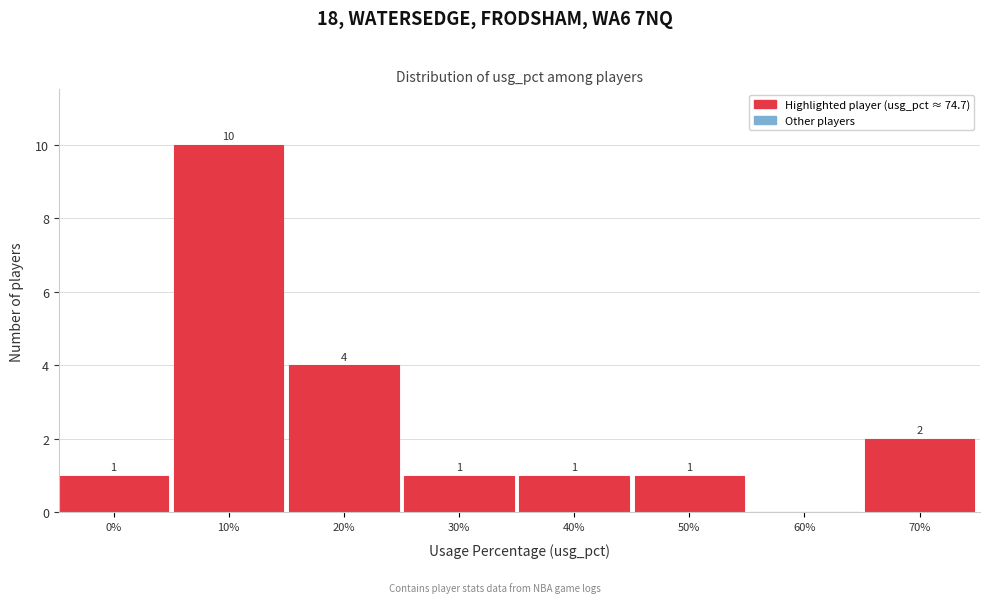

Reading left to right, transcribe all the data shown in this chart.

0%=1	10%=10	20%=4	30%=1	40%=1	50%=1	60%=0	70%=2